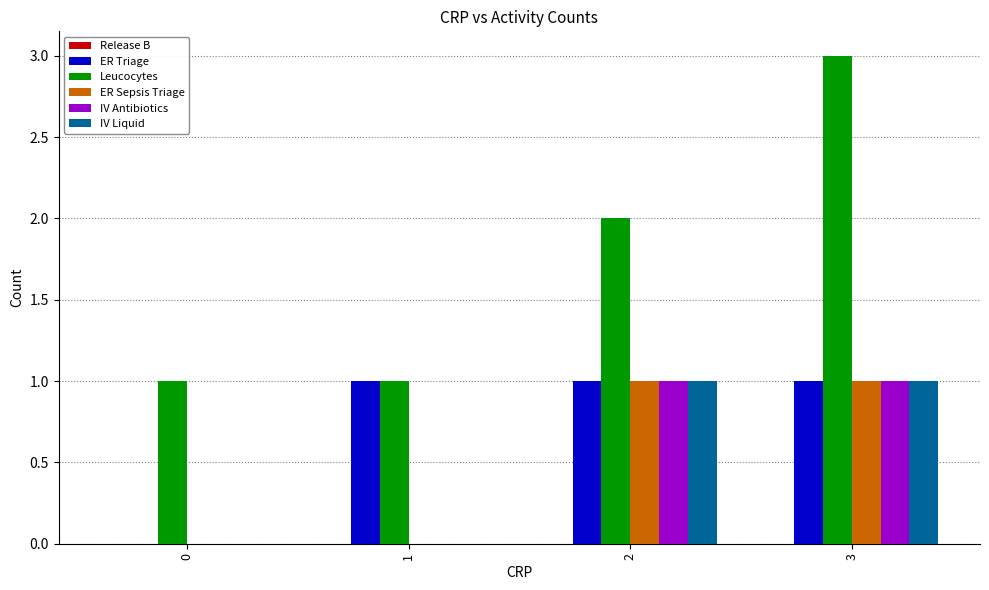

How many values in ER Triage are above zero?

3